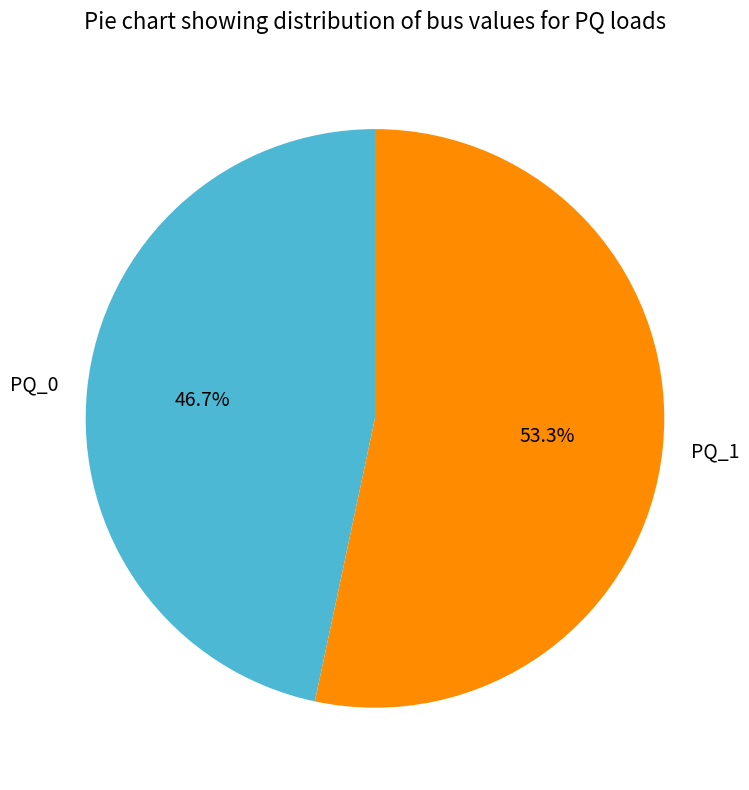

To the nearest percent, what percentage of the pie is PQ_0?

47%